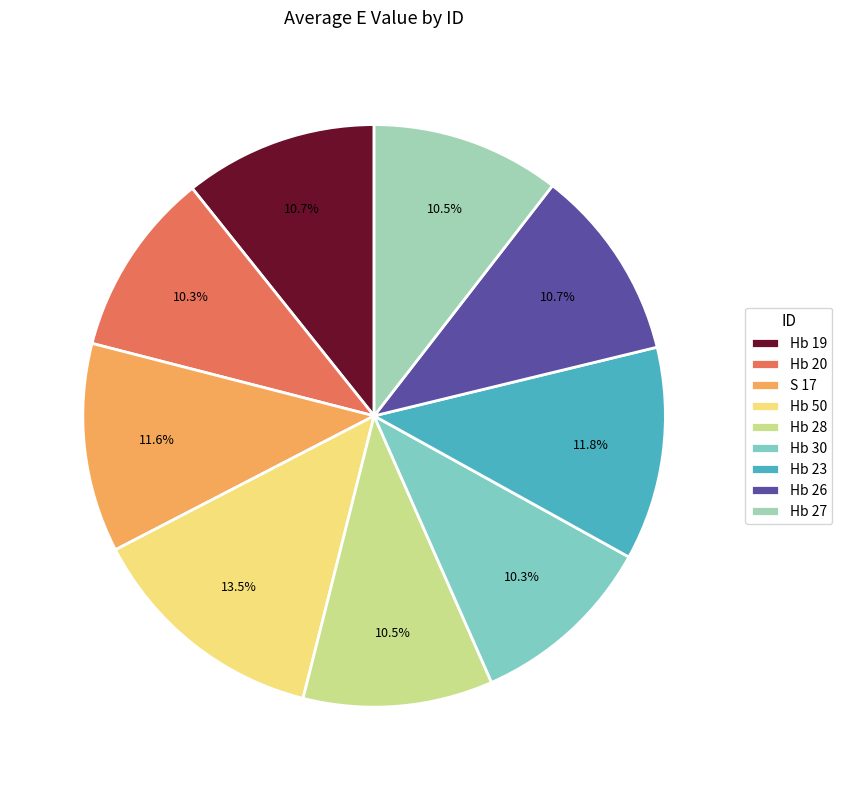

Combined, what portion of the pie is Hb 23 and Hb 50?

25.3%